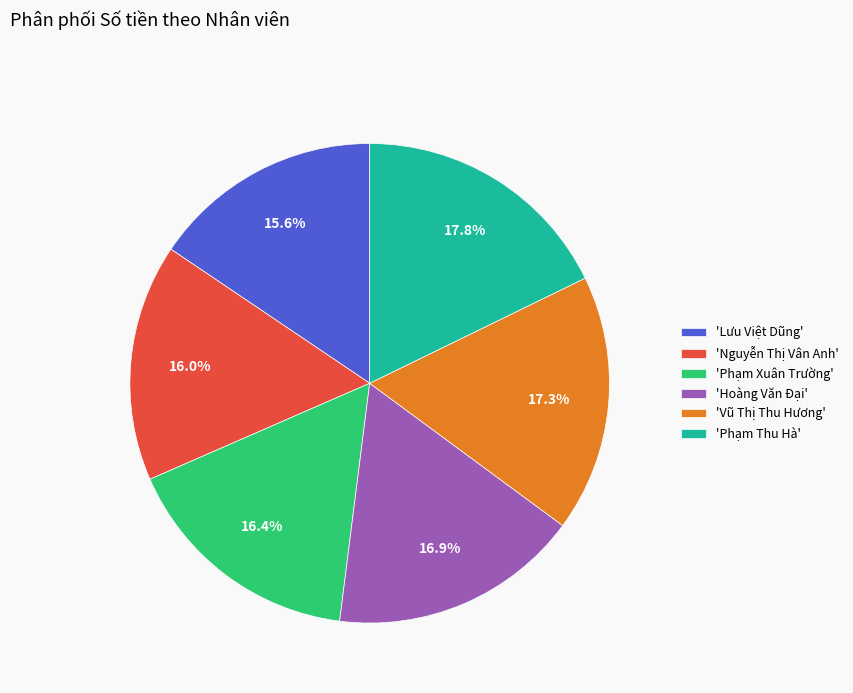

To the nearest percent, what is the average slice percentage?

17%